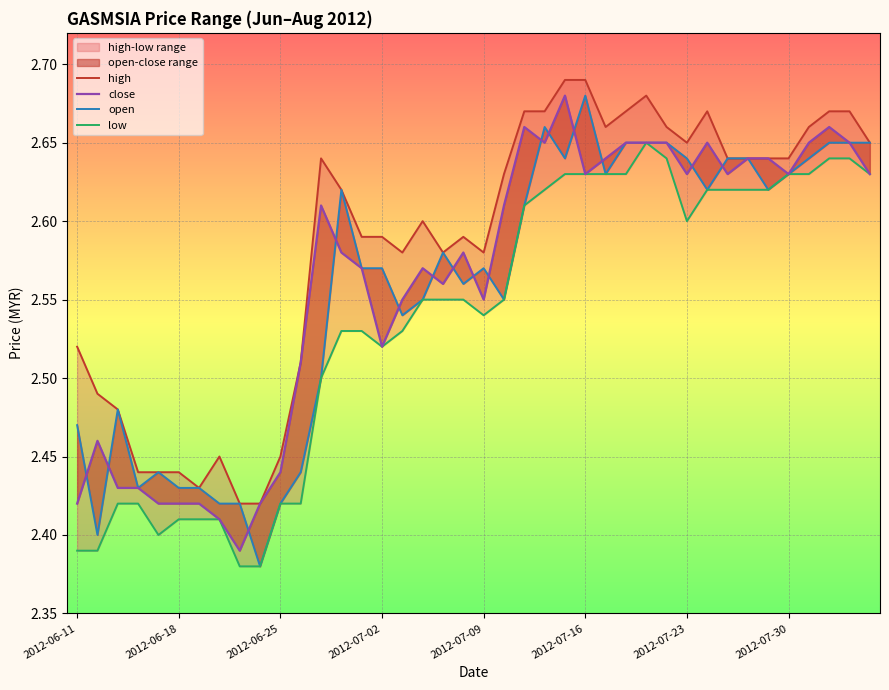

Is the value of open at 24 greater than the value of close at 26?

No